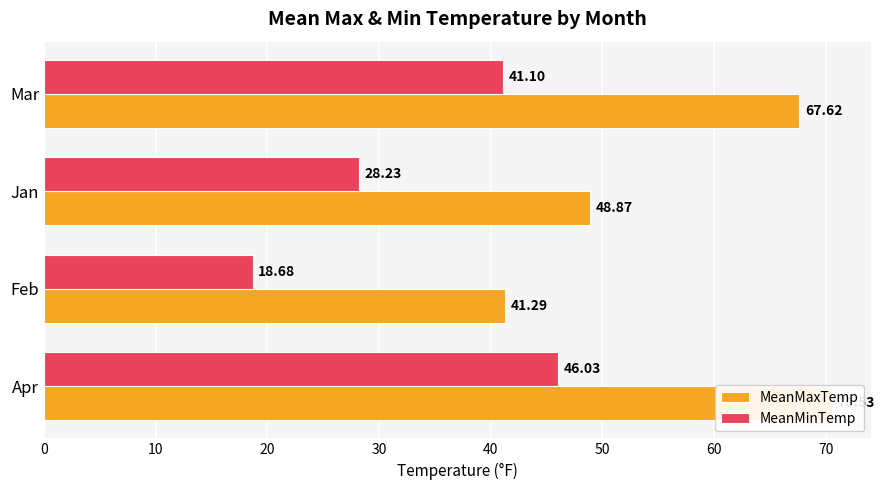

What is the average value of the MeanMaxTemp series?

57.1